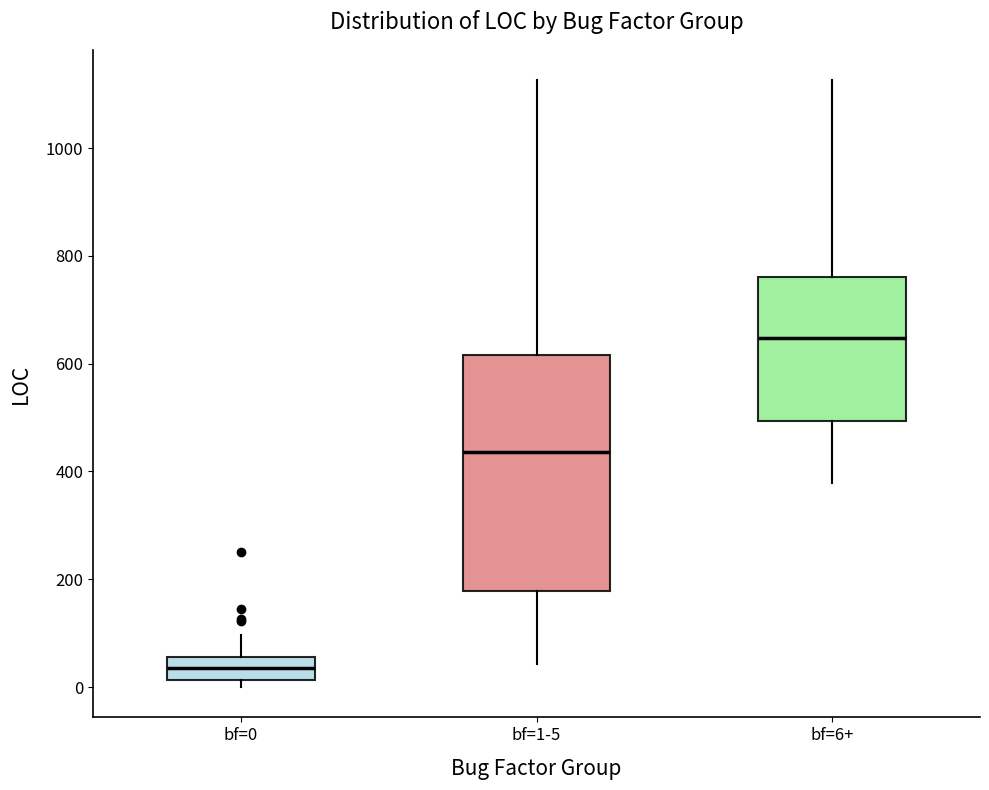

Which box's median line is the lowest?

bf=0